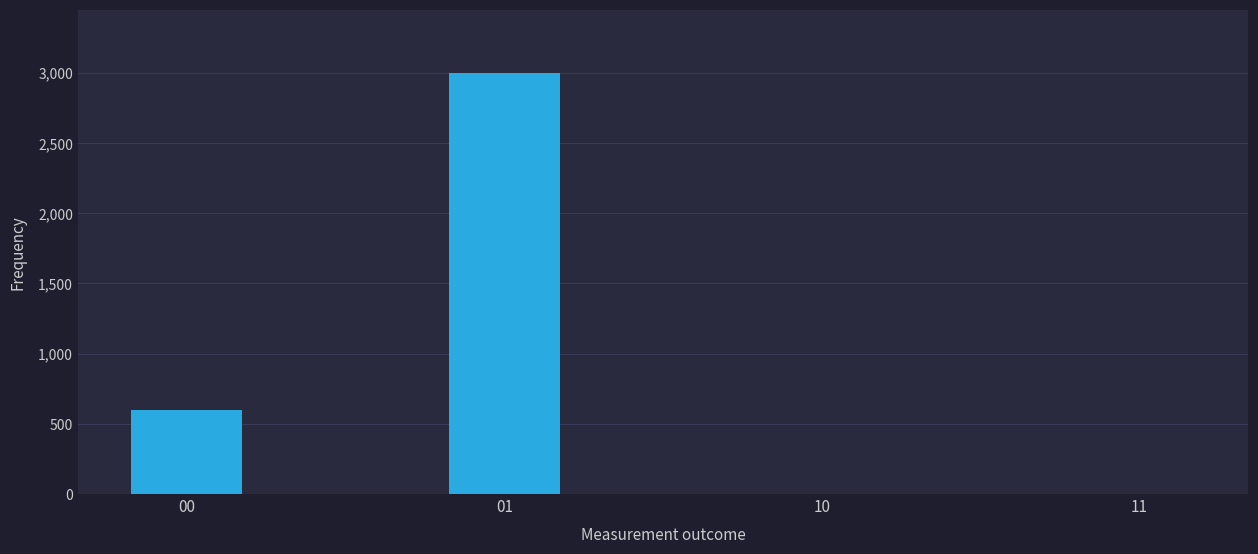

At which category does the chart reach its peak across all series?

01